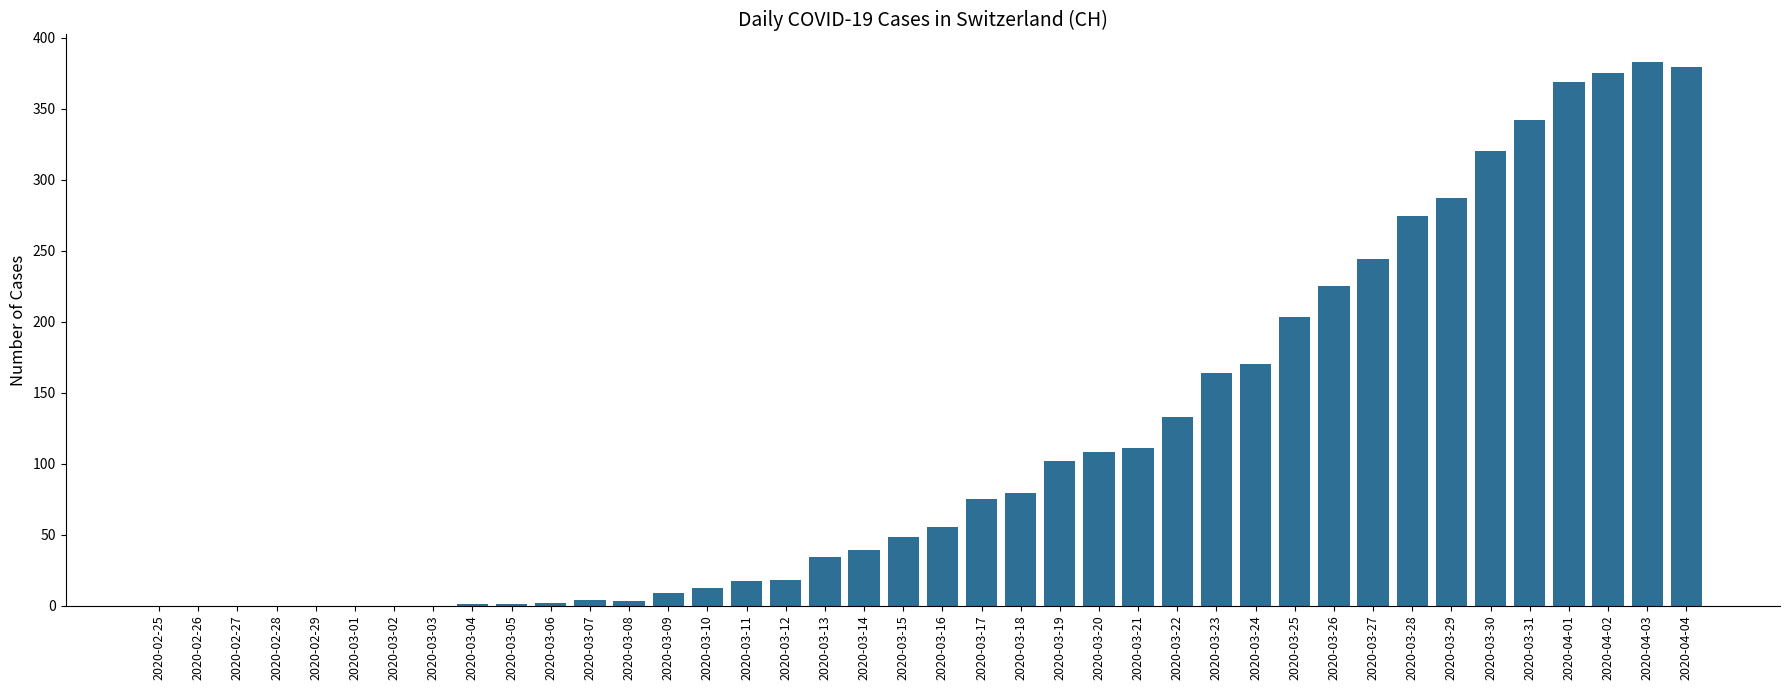

Read the value at 2020-03-21.

111